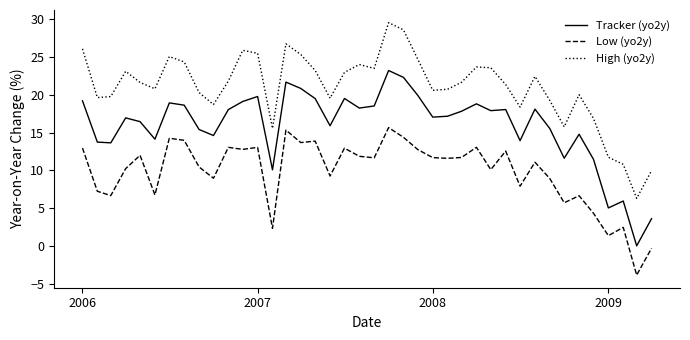

True or false: Low (yo2y) and Tracker (yo2y) cross at least once.

False